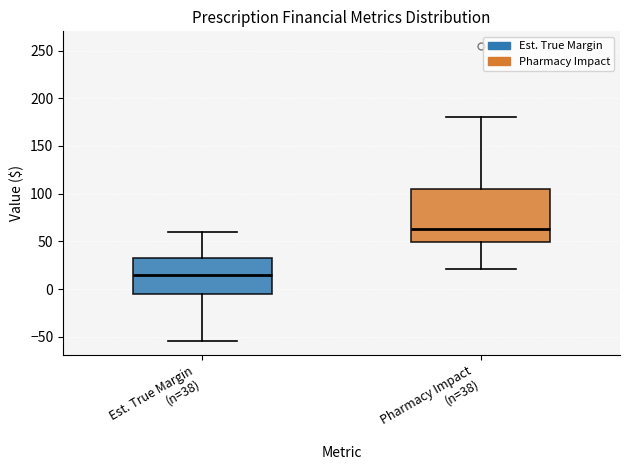

Reading left to right, read every box against the y-axis: the position of its median line, the range the box covers, and the ends of its whiskers. The values are not printed on the chart, so give them approximately, as read against the axis.

Est. True Margin (n=38): median 15, box -5 to 35, whiskers -55 to 60
Pharmacy Impact (n=38): median 65, box 50 to 105, whiskers 20 to 180